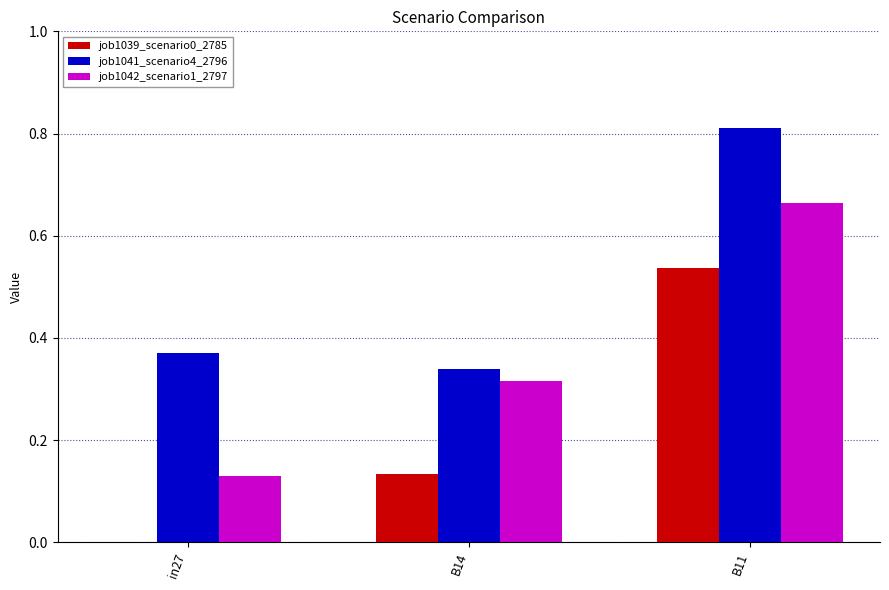

Which category has the highest value in the job1042_scenario1_2797 series?

B11